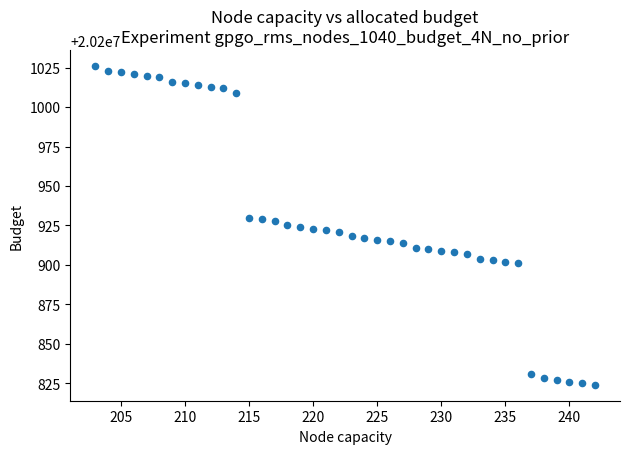

What is the range of Y values (max minus min)?

202